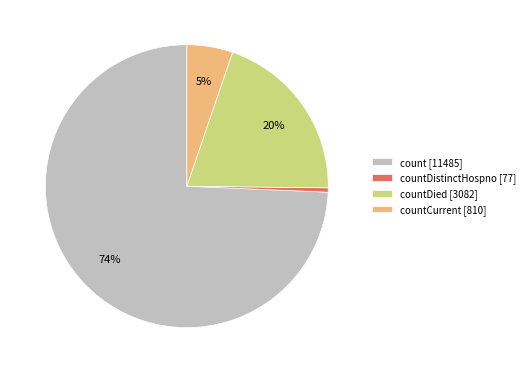

How many segments does this pie chart have?

4